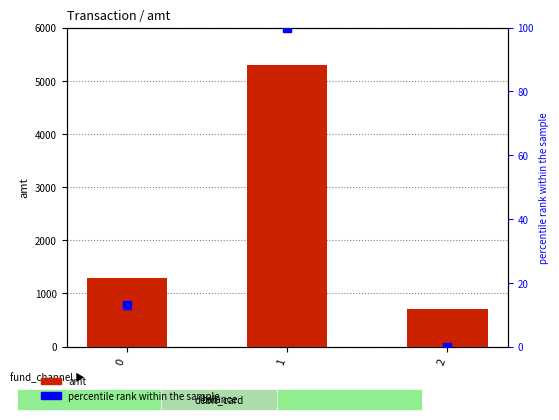

Which series reaches the maximum Y coordinate?

amt